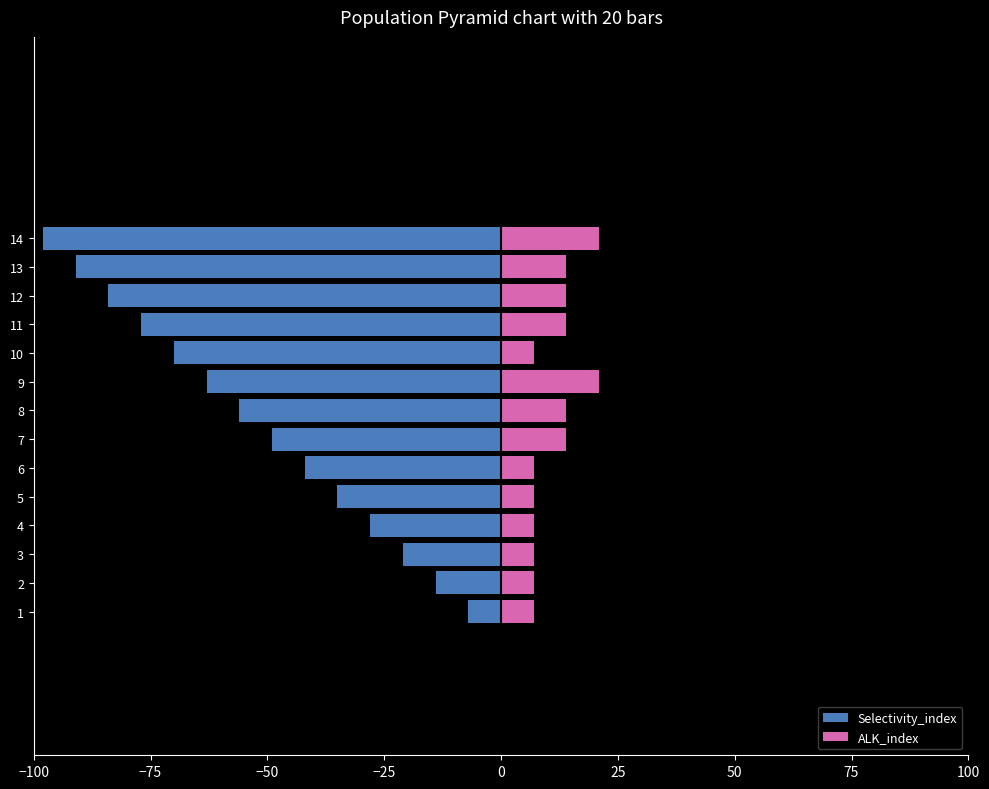

Are the bars horizontal?

Yes